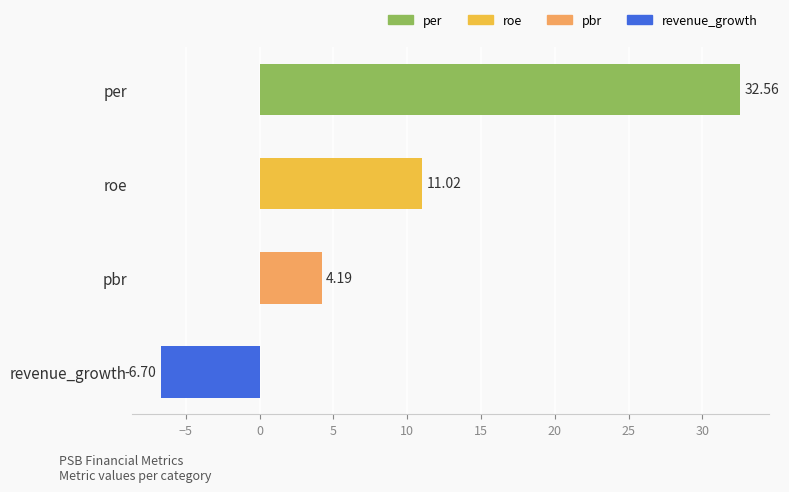

How many positive values are there?

3